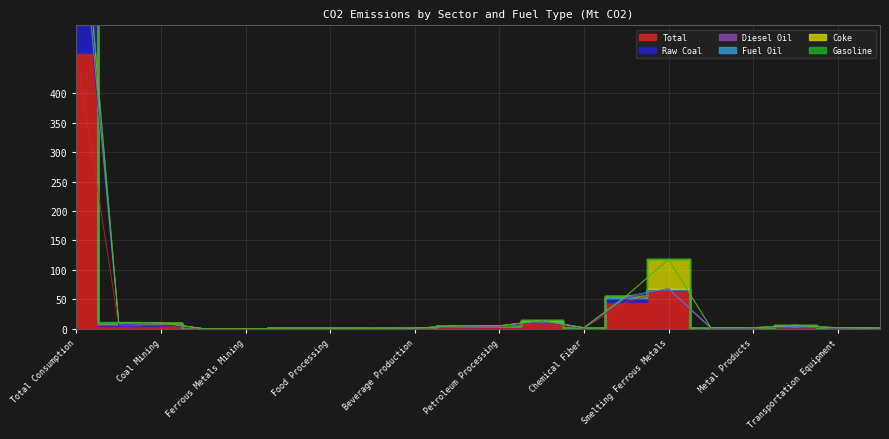

What is the total value across all series at Petroleum Processing?

13.6